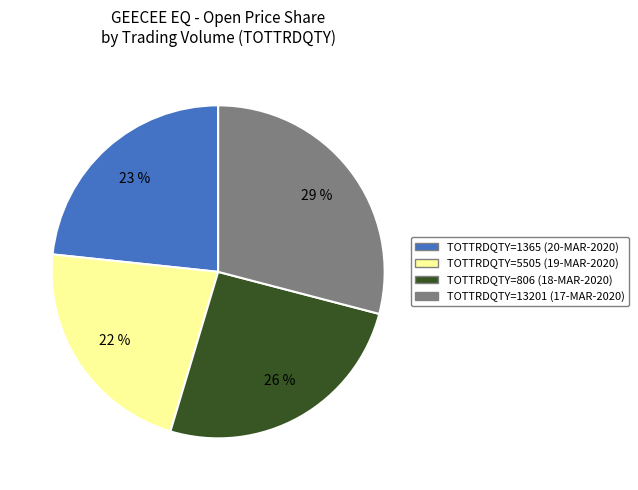

Does any single category account for the majority?

No